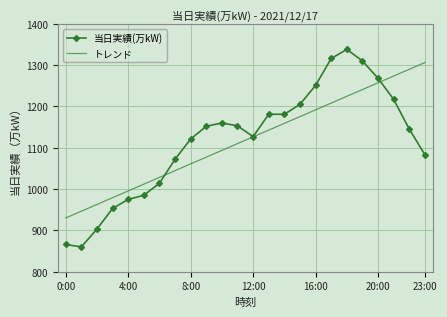

What is the greatest value displayed?

1338.0